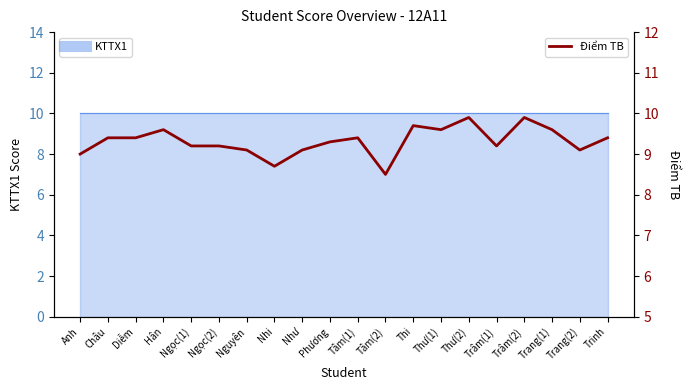

True or false: the data has more than 1 interior local peaks.

True